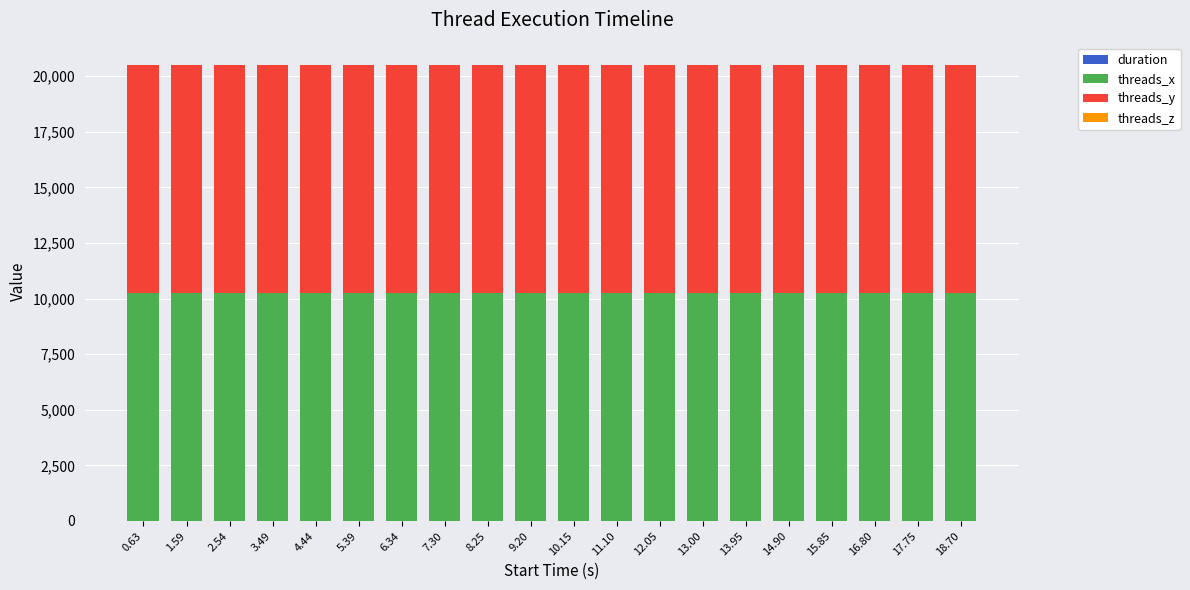

What is the sum of all threads_z values?

20.0